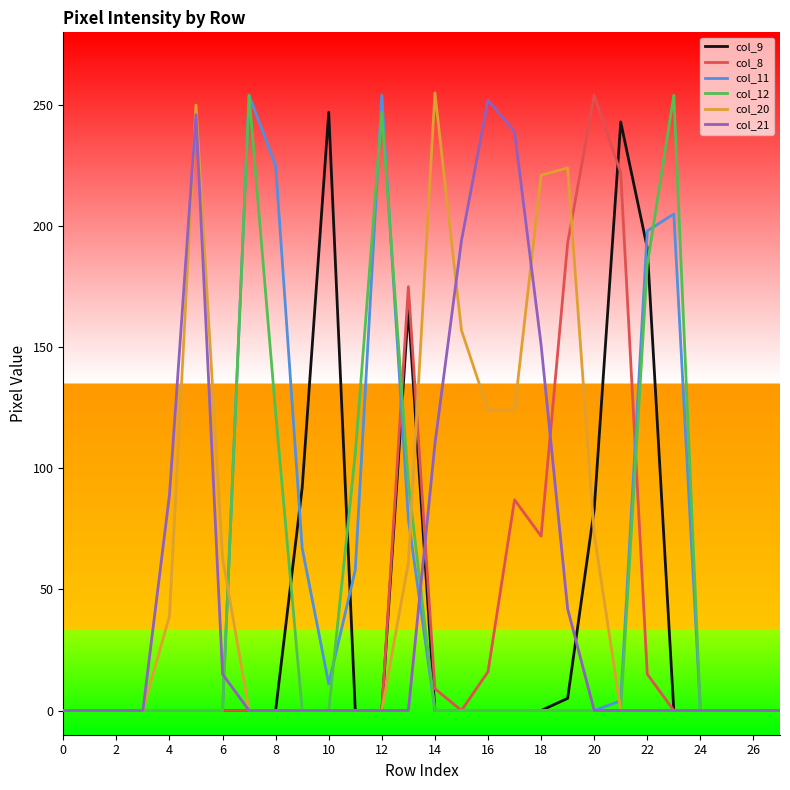

What is the highest value of the col_20 series?

255